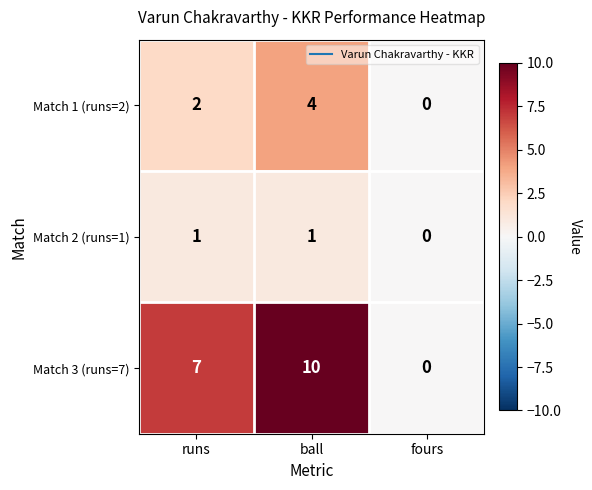

At which label is Match 2 (runs=1) closest to 0?

fours